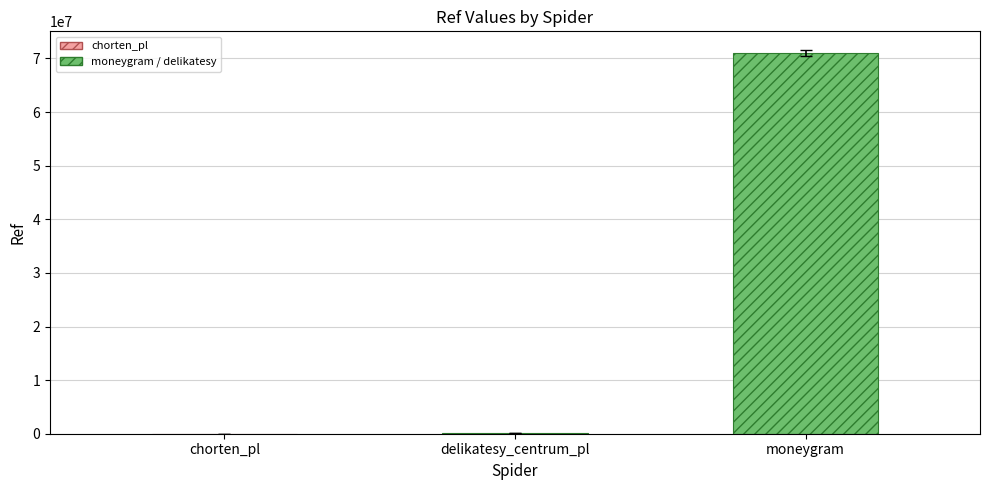

What is the minimum value shown in the chart?

4186